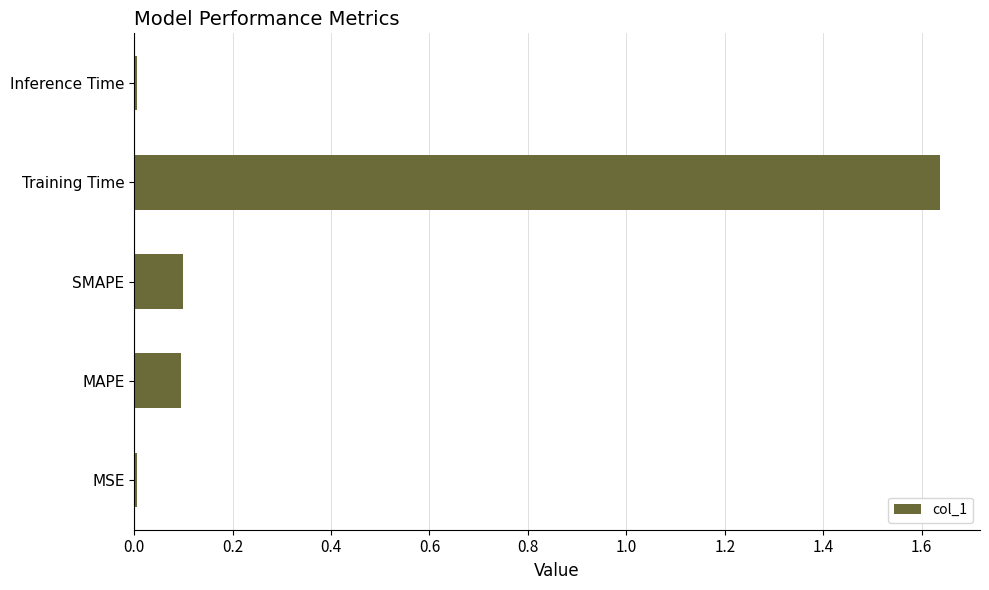

Is it true that the value at MSE is 0.0?

True